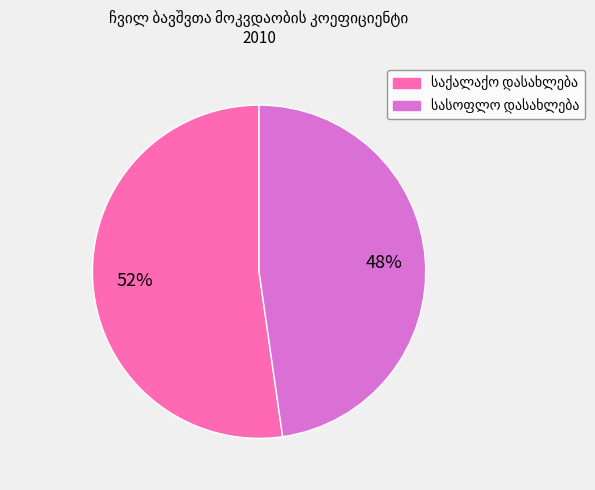

Is there a majority slice in this chart?

Yes